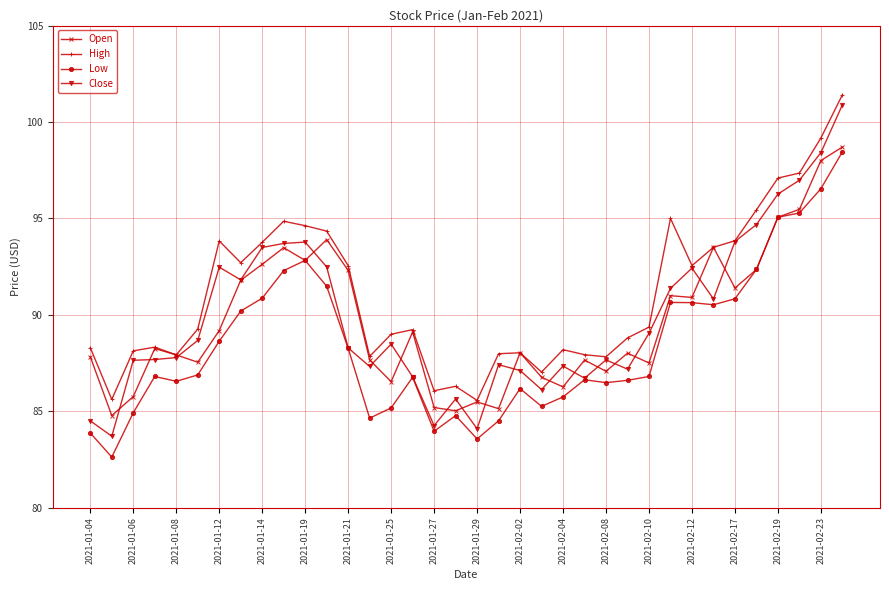

At how many categories does at least one series exceed 94?

9